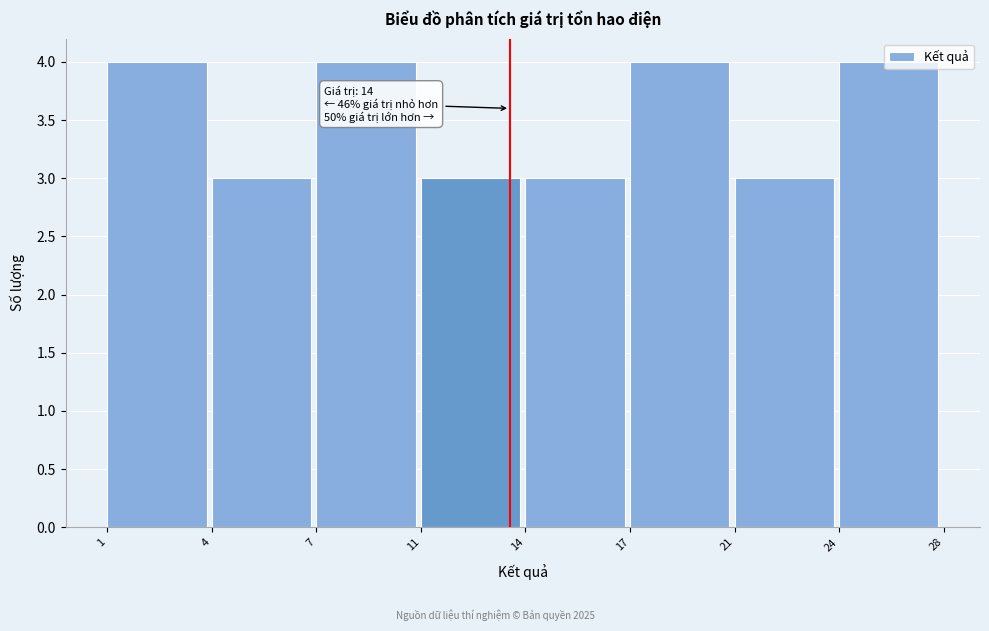

The value at 21 is 3. True or false?

True